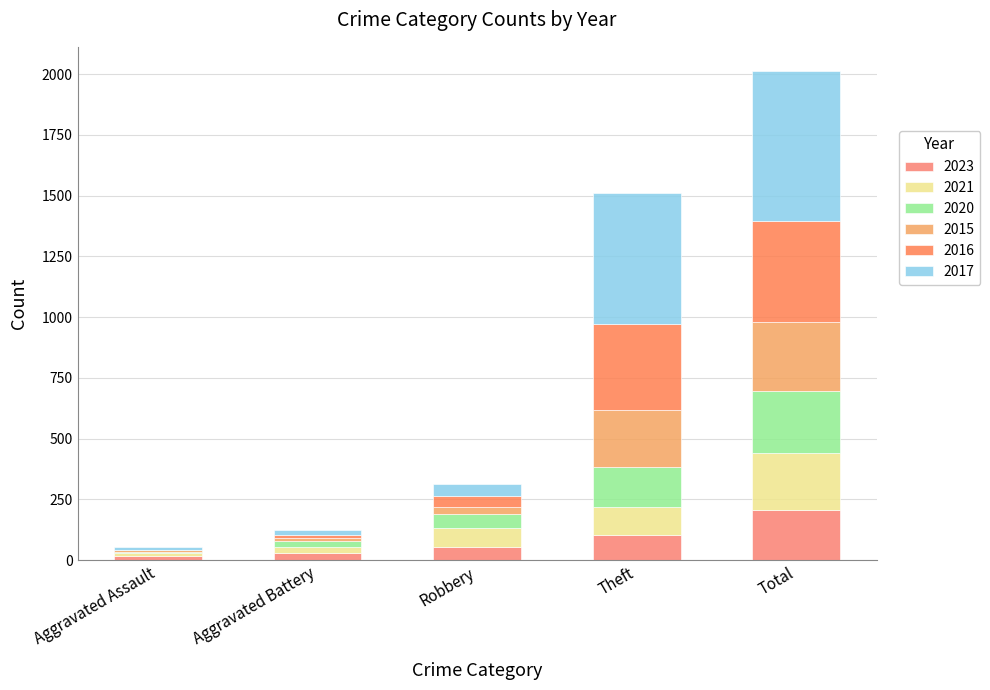

How many distinct data groups are displayed?

6